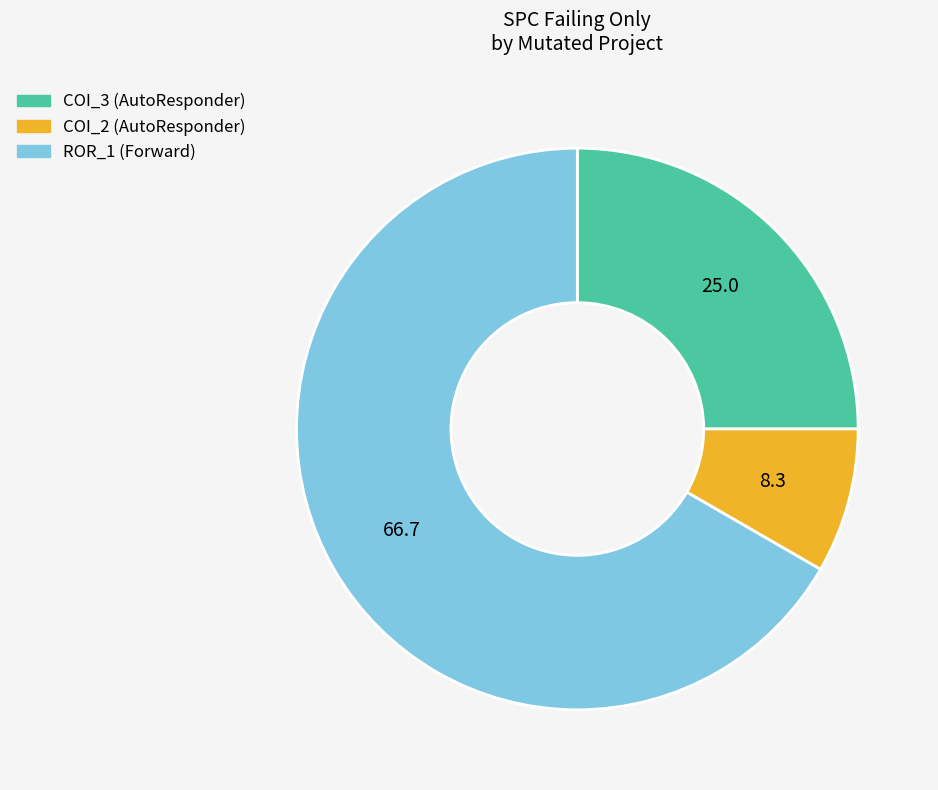

Is there a majority slice in this chart?

Yes